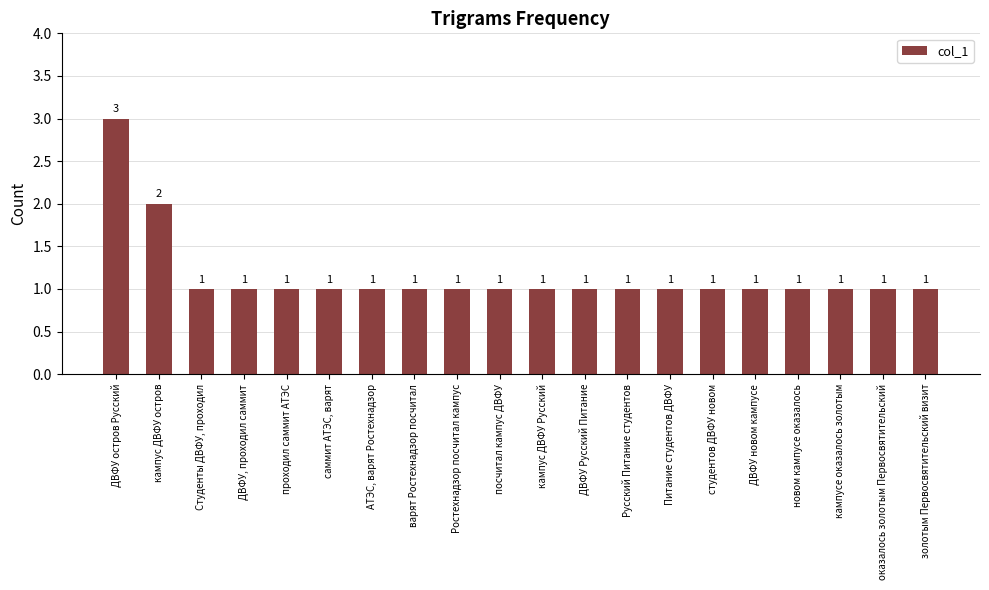

What position from the right is ДВФУ, проходил саммит?

17